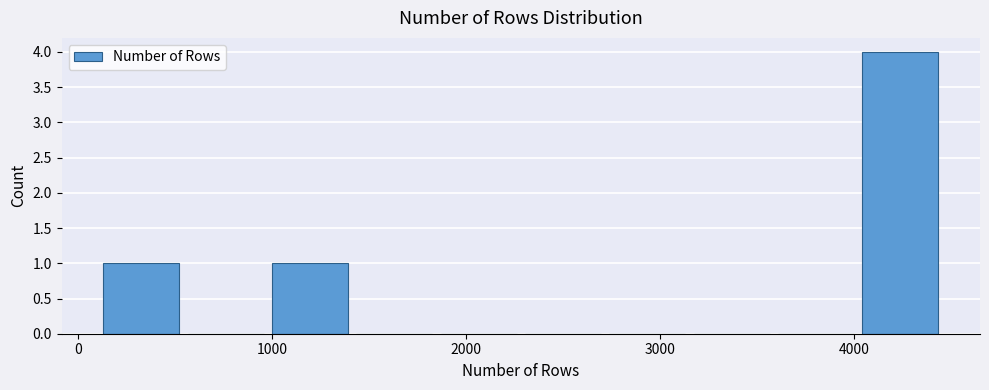

Which range on the x-axis has the tallest bar?

4000 to 4500